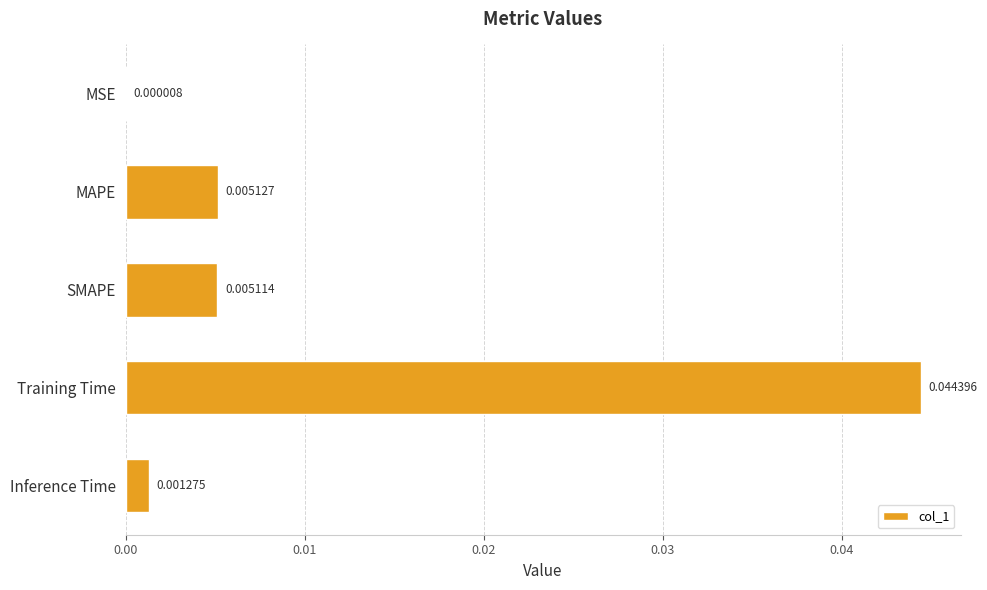

At which category does the chart reach its peak across all series?

Training Time